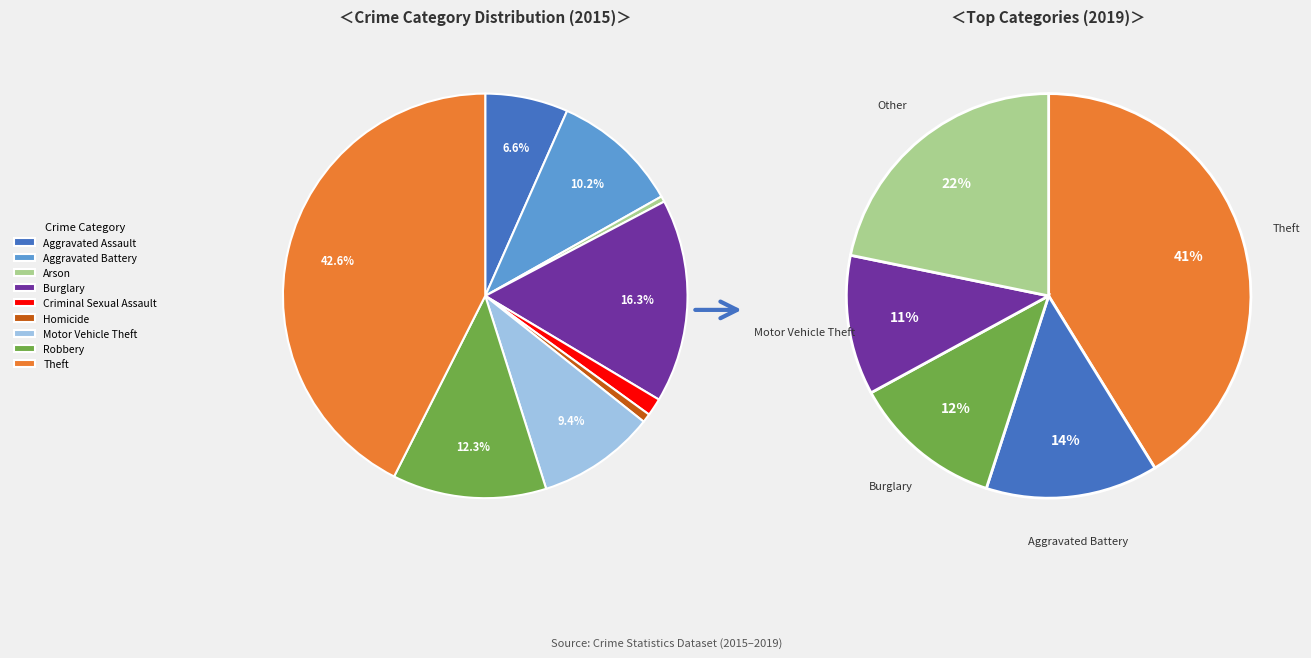

Is the sum of Theft and Arson greater than half?

No